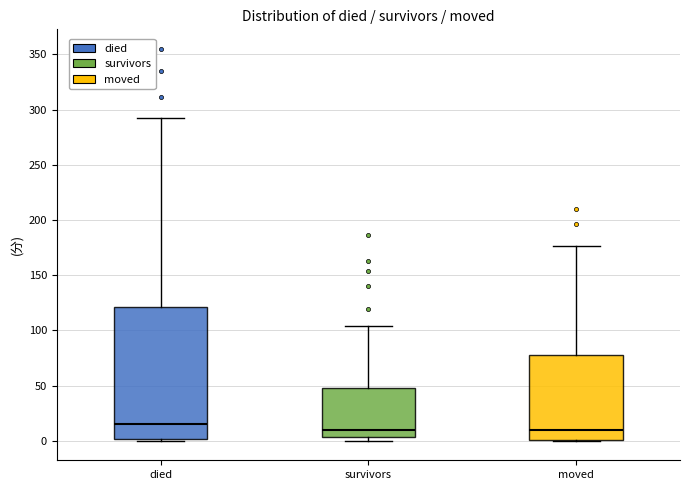

Which box has the highest median line?

died